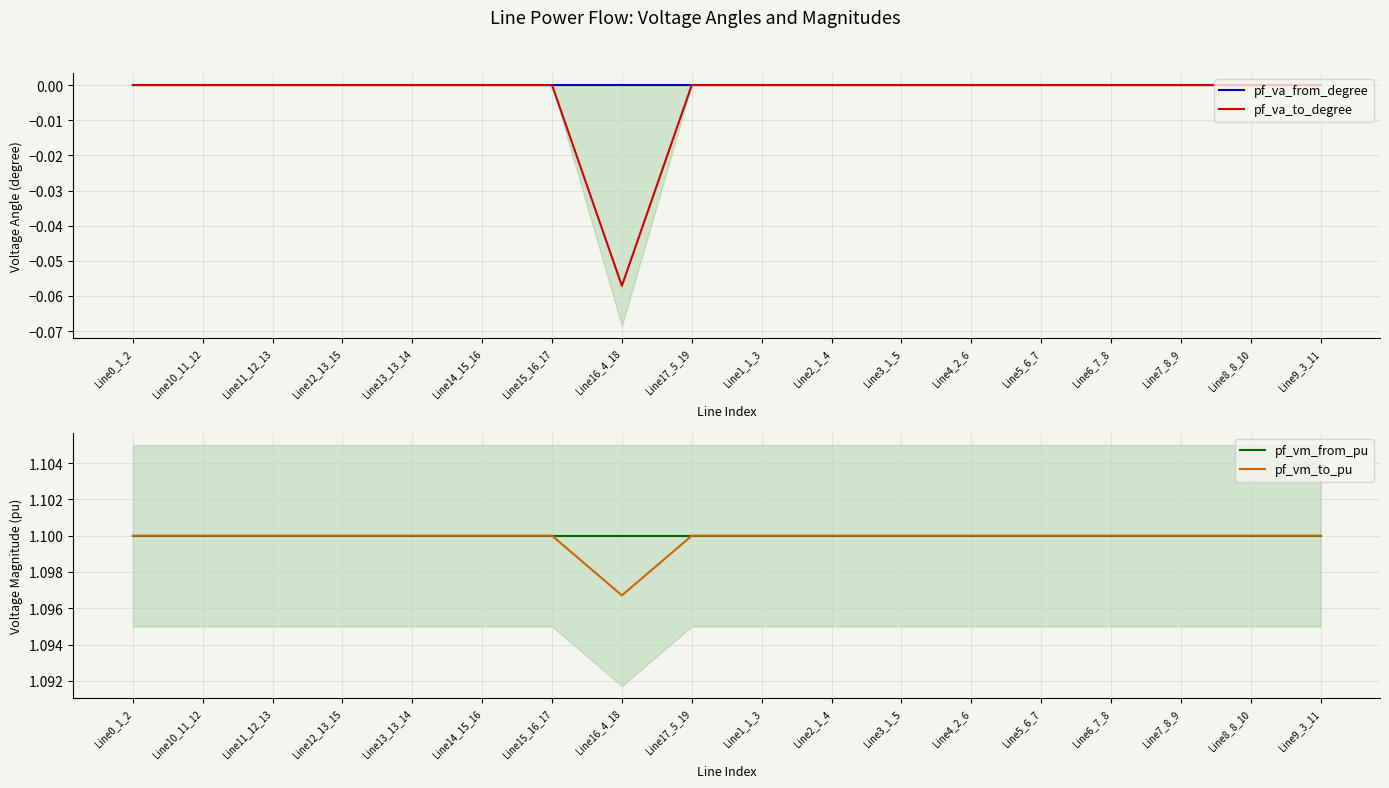

Reading left to right, extract all data points from this chart.

pf_va_from_degree: Line0_1_2=-0.0	Line10_11_12=-0.0	Line11_12_13=-0.0	Line12_13_15=-0.0	Line13_13_14=-0.0	Line14_15_16=-0.0	Line15_16_17=-0.0	Line16_4_18=-0.0	Line17_5_19=-0.0	Line1_1_3=-0.0	Line2_1_4=-0.0	Line3_1_5=-0.0	Line4_2_6=-0.0	Line5_6_7=-0.0	Line6_7_8=-0.0	Line7_8_9=-0.0	Line8_8_10=-0.0	Line9_3_11=-0.0
pf_va_to_degree: Line0_1_2=-0.0	Line10_11_12=-0.0	Line11_12_13=-0.0	Line12_13_15=-0.0	Line13_13_14=-0.0	Line14_15_16=-0.0	Line15_16_17=-0.0	Line16_4_18=-0.1	Line17_5_19=-0.0	Line1_1_3=-0.0	Line2_1_4=-0.0	Line3_1_5=-0.0	Line4_2_6=-0.0	Line5_6_7=-0.0	Line6_7_8=-0.0	Line7_8_9=-0.0	Line8_8_10=-0.0	Line9_3_11=-0.0
pf_vm_from_pu: Line0_1_2=1.1	Line10_11_12=1.1	Line11_12_13=1.1	Line12_13_15=1.1	Line13_13_14=1.1	Line14_15_16=1.1	Line15_16_17=1.1	Line16_4_18=1.1	Line17_5_19=1.1	Line1_1_3=1.1	Line2_1_4=1.1	Line3_1_5=1.1	Line4_2_6=1.1	Line5_6_7=1.1	Line6_7_8=1.1	Line7_8_9=1.1	Line8_8_10=1.1	Line9_3_11=1.1
pf_vm_to_pu: Line0_1_2=1.1	Line10_11_12=1.1	Line11_12_13=1.1	Line12_13_15=1.1	Line13_13_14=1.1	Line14_15_16=1.1	Line15_16_17=1.1	Line16_4_18=1.1	Line17_5_19=1.1	Line1_1_3=1.1	Line2_1_4=1.1	Line3_1_5=1.1	Line4_2_6=1.1	Line5_6_7=1.1	Line6_7_8=1.1	Line7_8_9=1.1	Line8_8_10=1.1	Line9_3_11=1.1